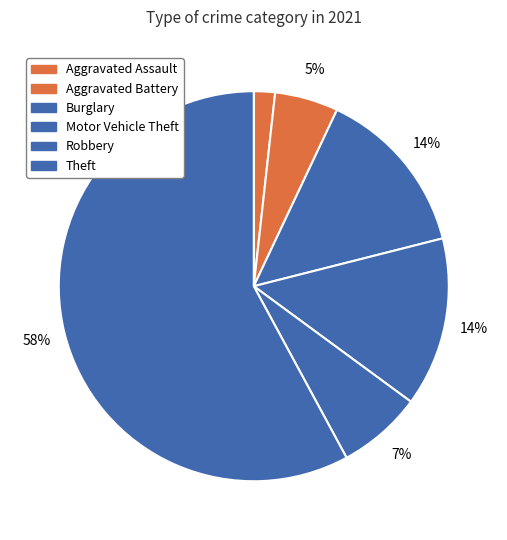

Which category has the biggest portion of the pie?

Theft